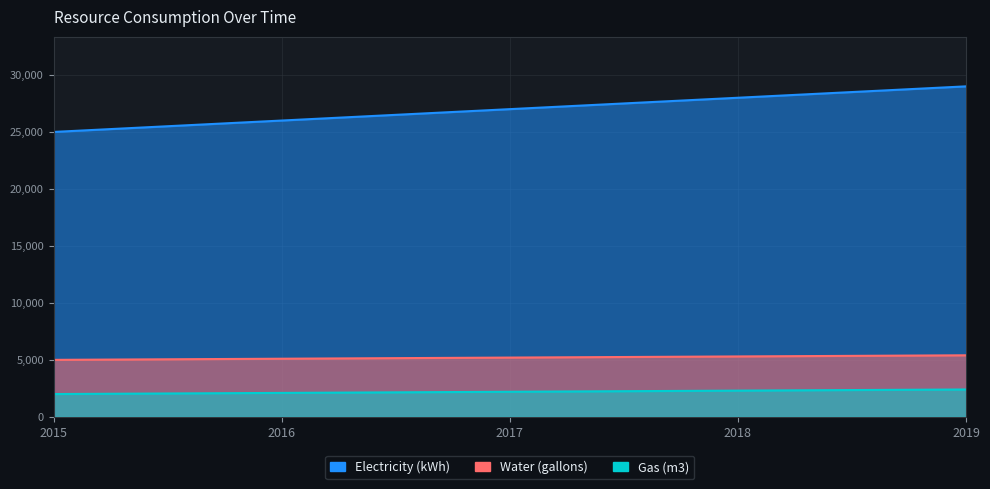

Where does the Gas (m3) series first go above 2200?

2018